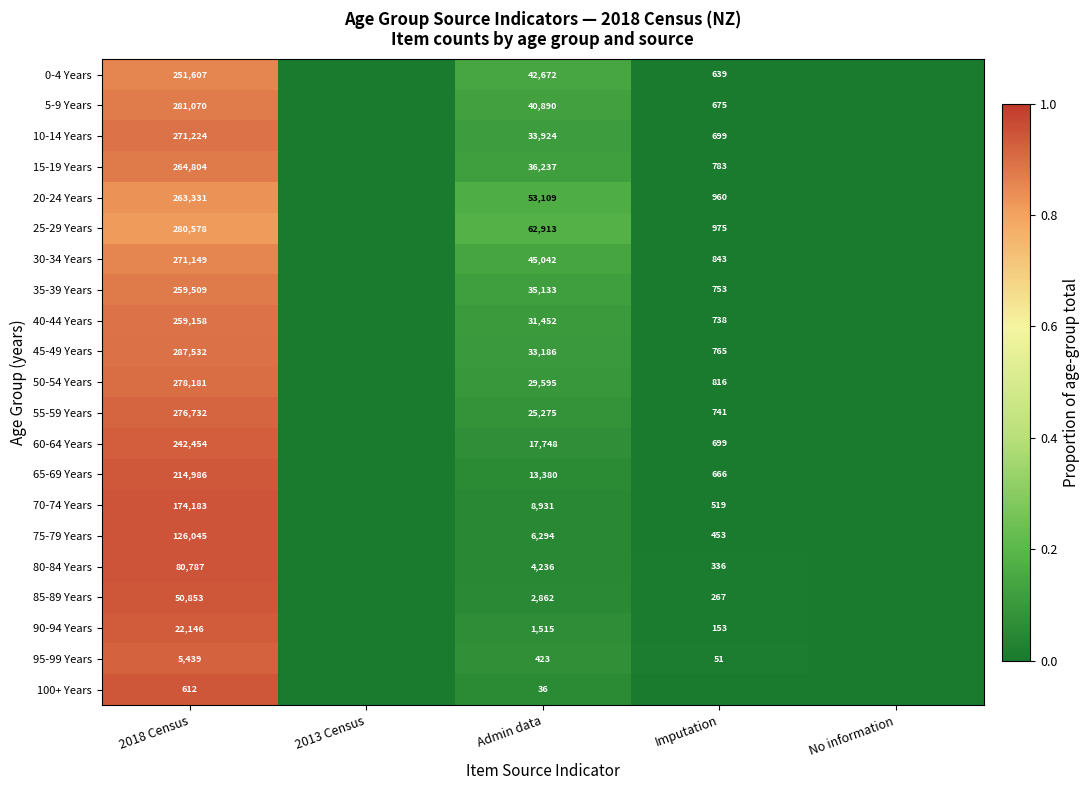

What is the difference between the 45-49 Years values at Imputation and 2018 Census?

286767